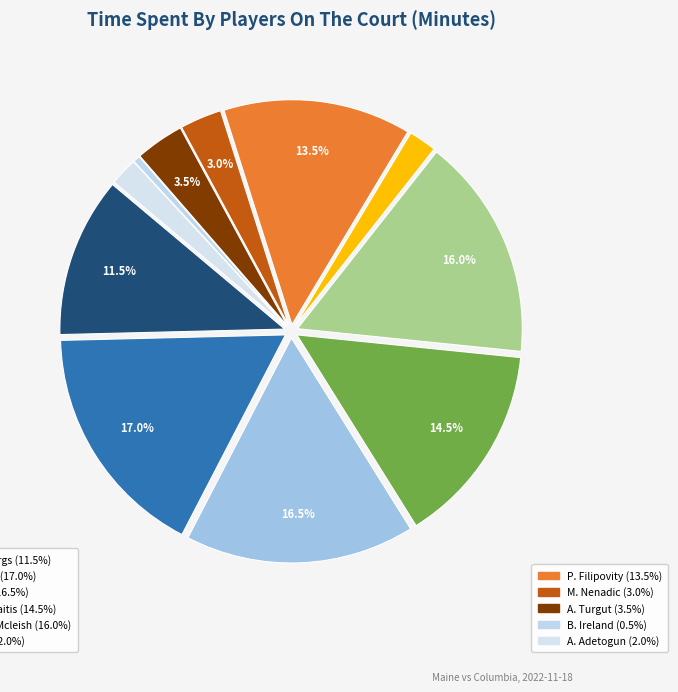

Count the number of slices in the pie.

11